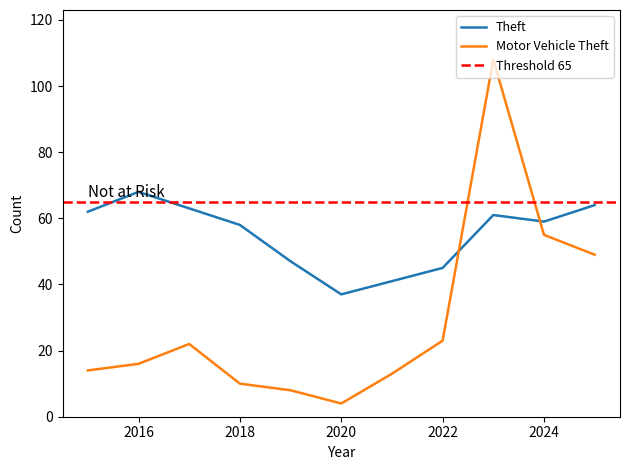

What is the sum of all Theft values?

605